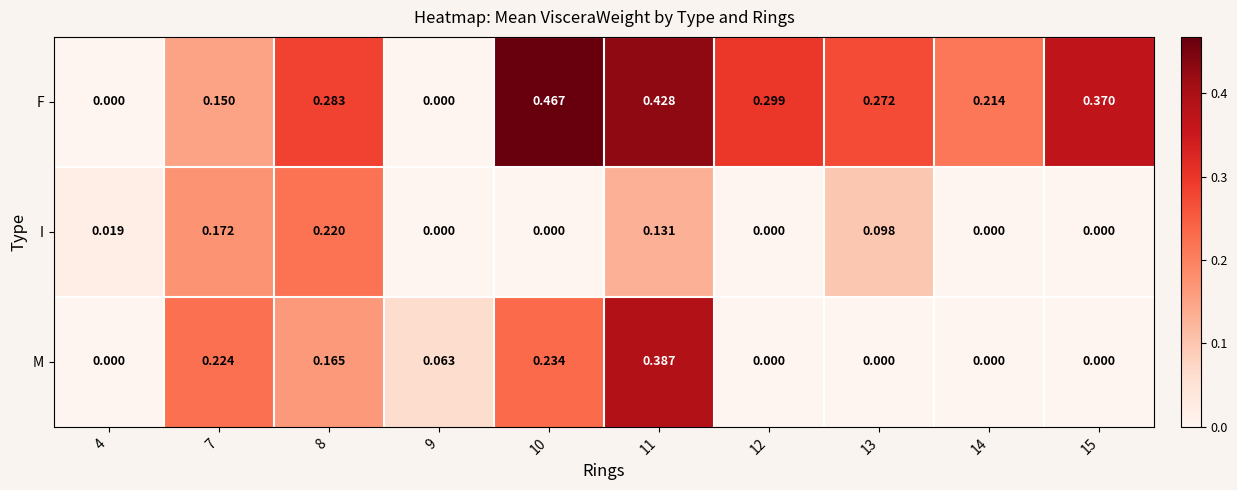

Which series has the largest range (max minus min)?

F